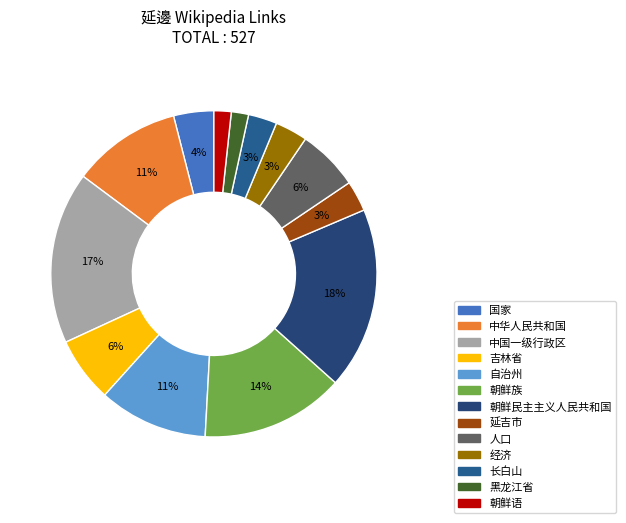

How many slices are in this pie chart?

13